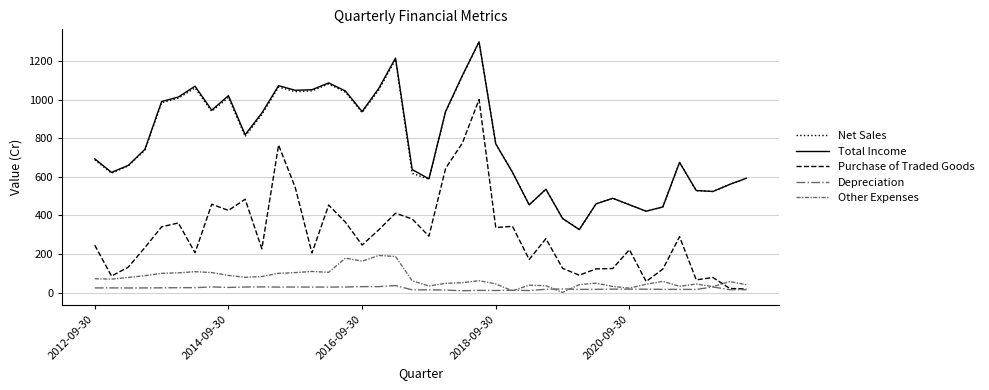

True or false: Net Sales and Other Expenses intersect in this chart.

False